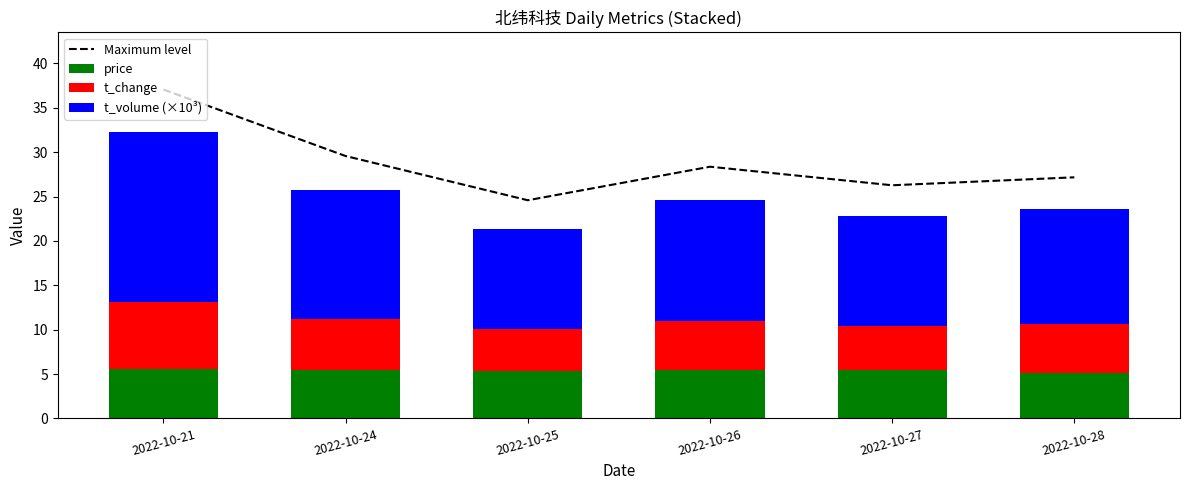

Rank the series by their maximum value, from lowest to highest.

price, t_change, t_volume (×10³), Maximum level